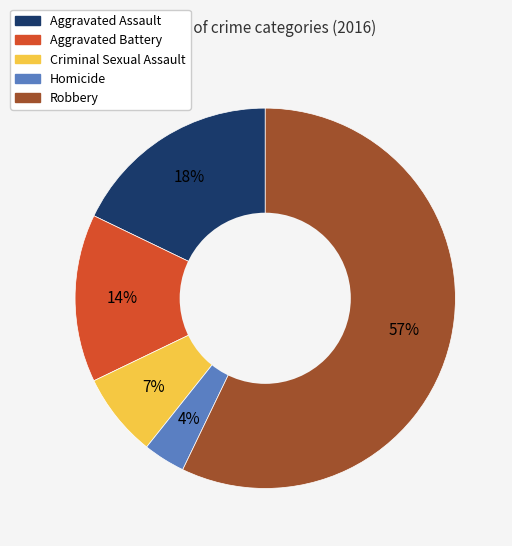

To the nearest percent, what is the difference between the Aggravated Battery and Aggravated Assault slice percentages?

4%